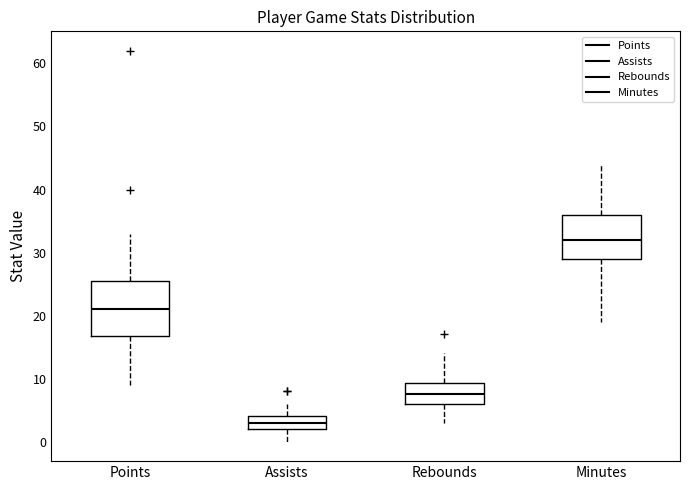

Where does the median line of the box for Assists sit on the y-axis? The values are not printed on the chart, so give them approximately, as read against the axis.

3